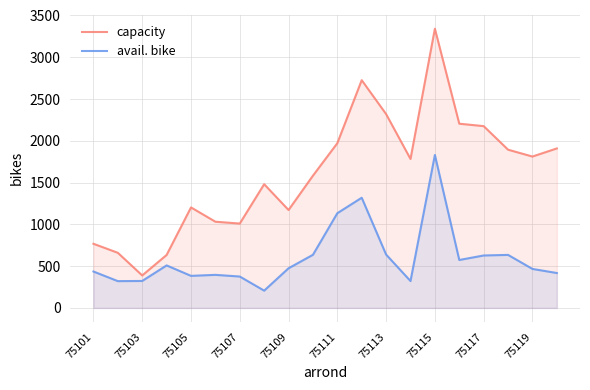

True or false: capacity and avail. bike intersect in this chart.

False